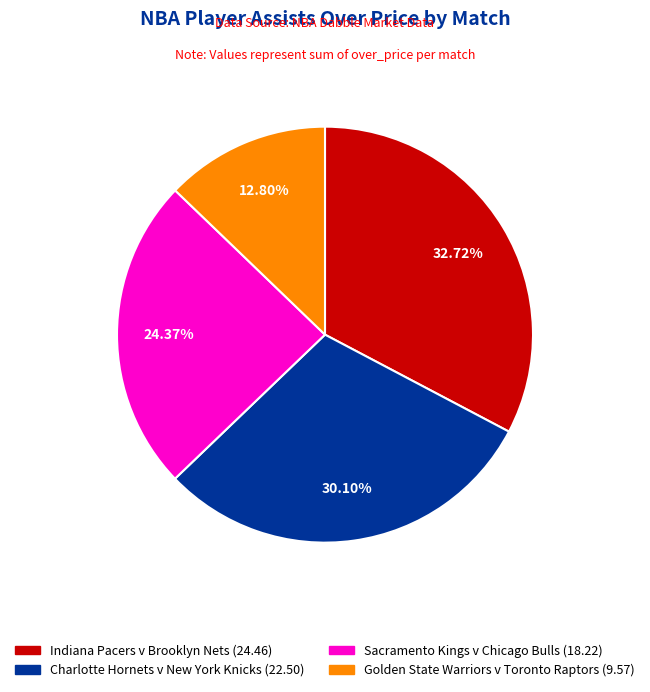

To the nearest percent, what is the average slice percentage?

25%